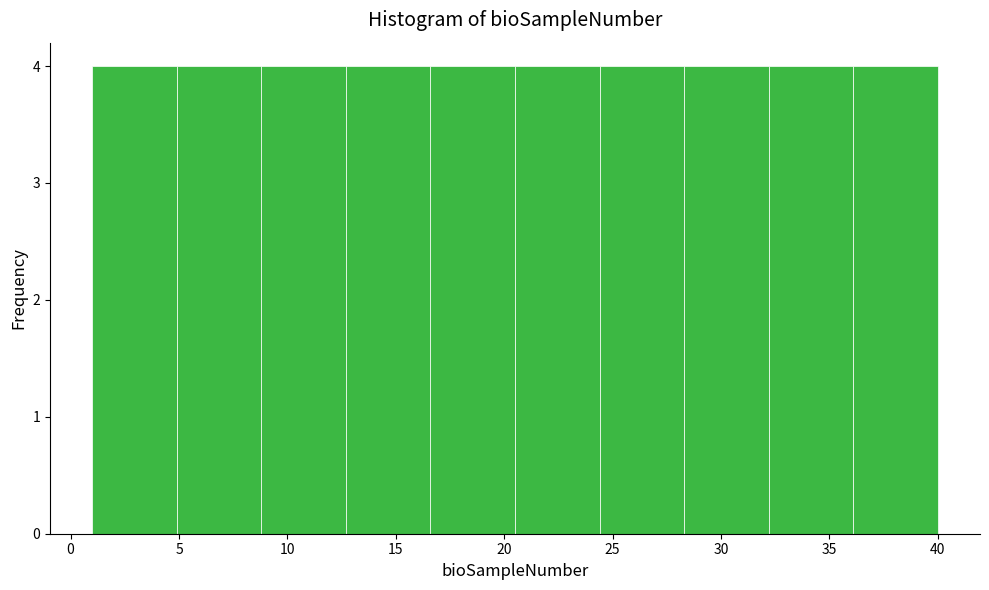

How tall is the bar that spans 24.4 to 28.3 on the x-axis? Neither the bar edges nor the heights are printed on the chart, so give them approximately, as read against the axes.

4